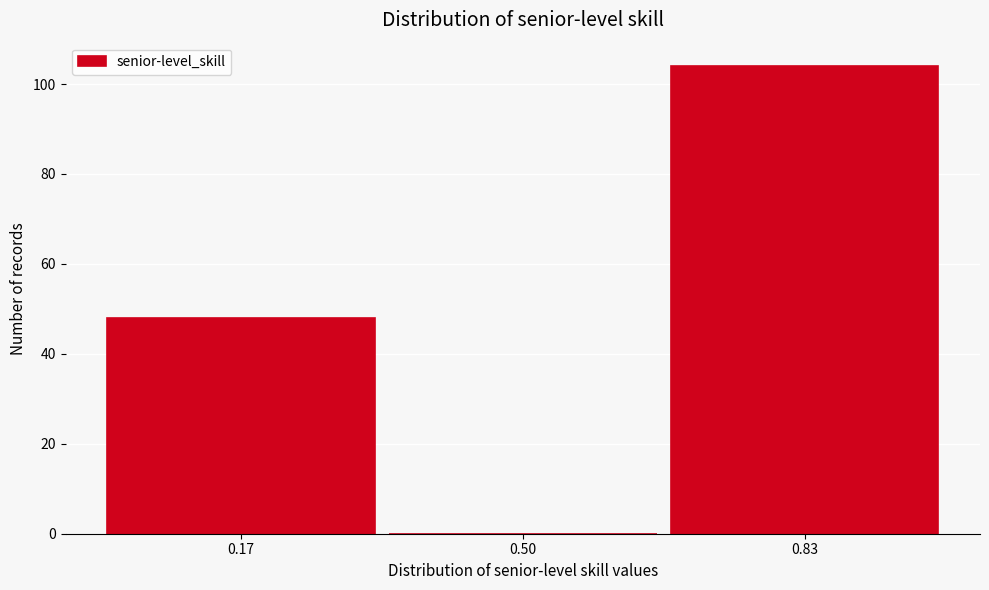

Reading left to right, list every bar in this chart as the range it spans on the x-axis followed by its height. Neither the bar edges nor the heights are printed on the chart, so give them approximately, as read against the axes.

0.00 to 0.35: 48
0.35 to 0.65: 0
0.65 to 1.00: 104